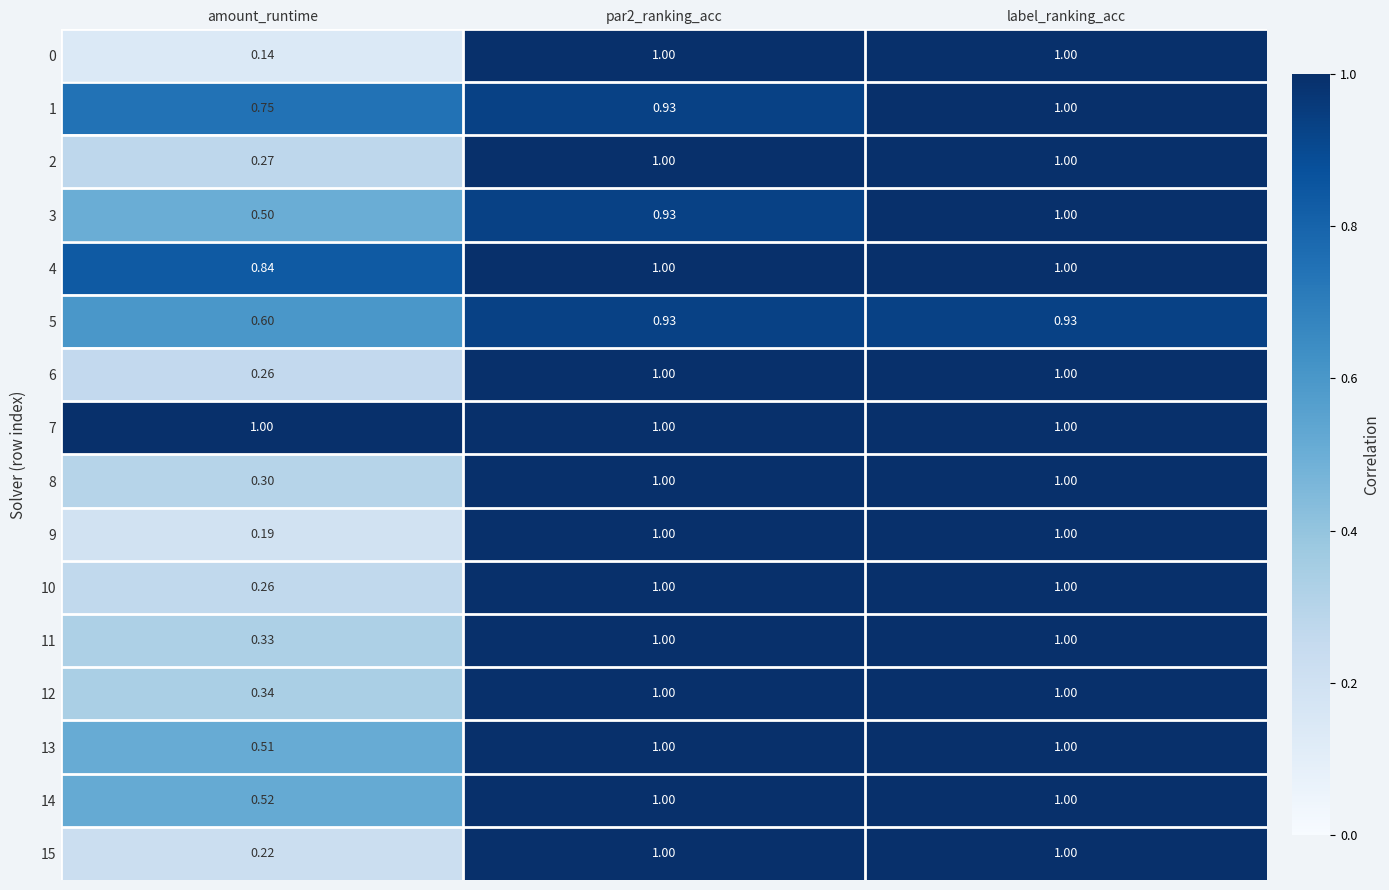

At which category is the sum across all series the highest?

label_ranking_acc